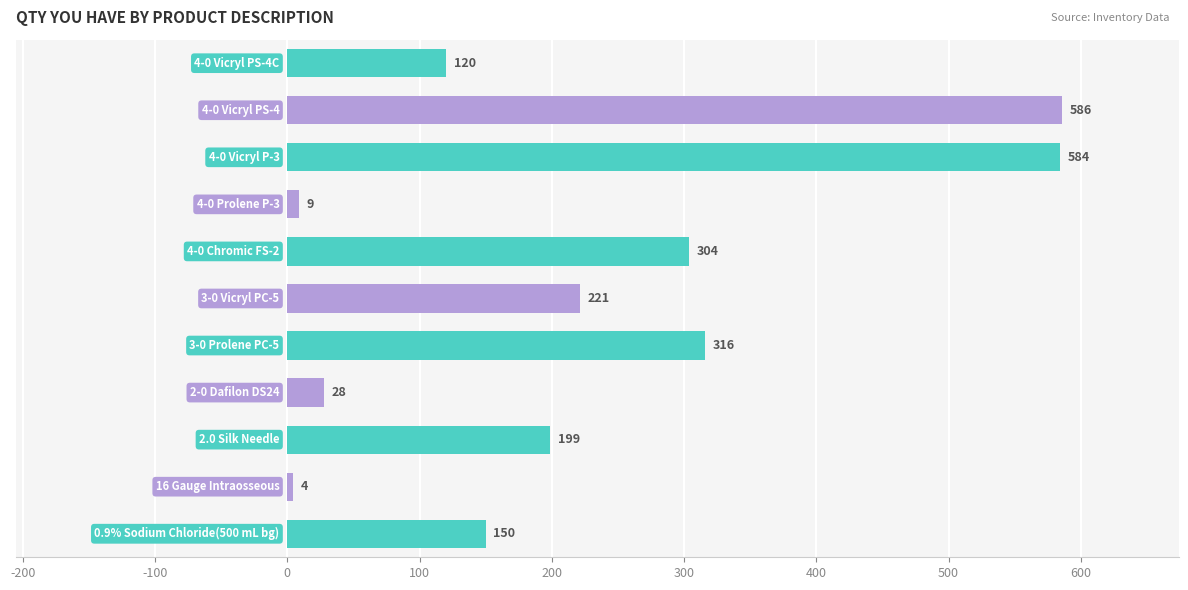

How many series are shown in this chart?

1